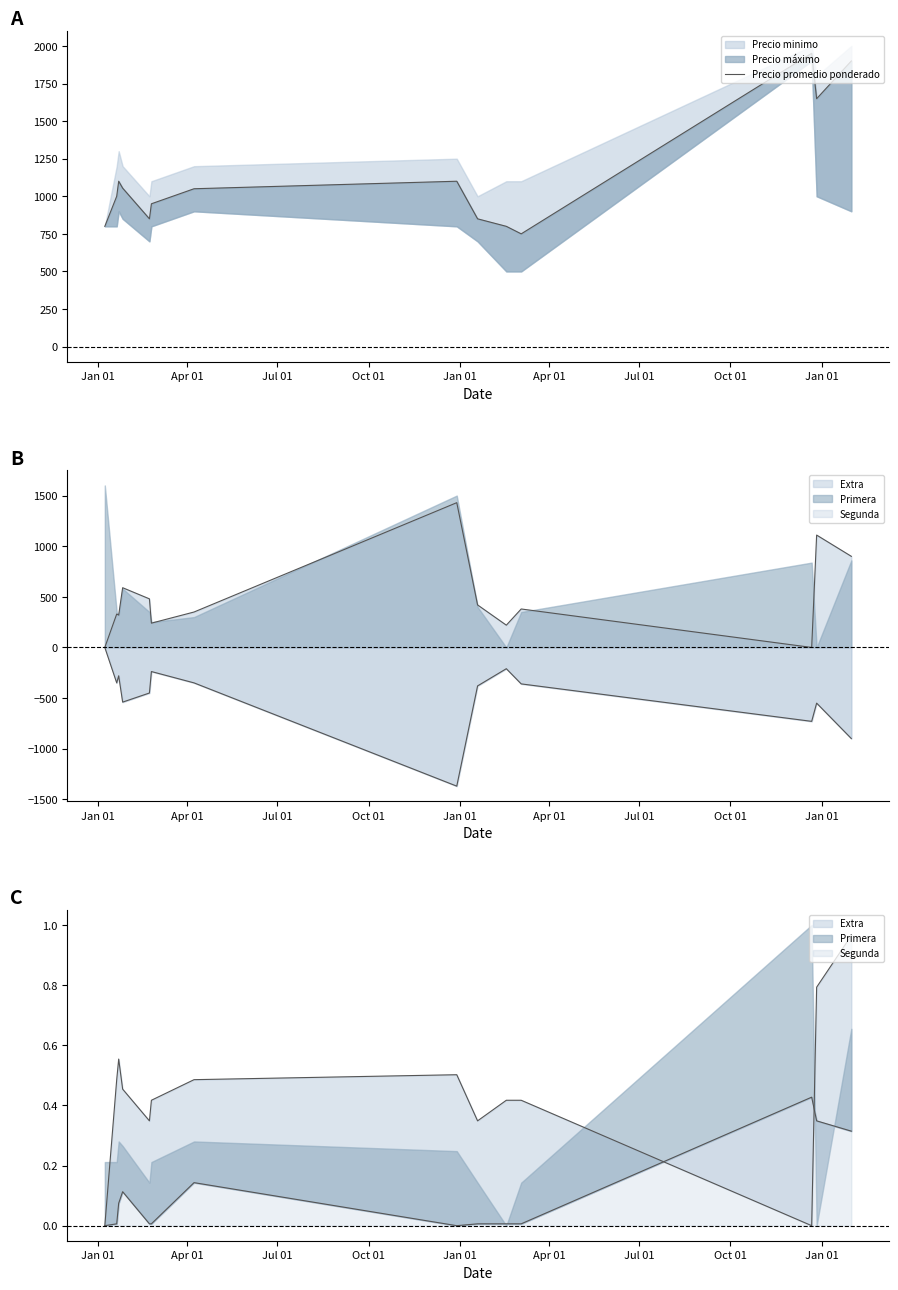

How many lines are shown in the chart?

1